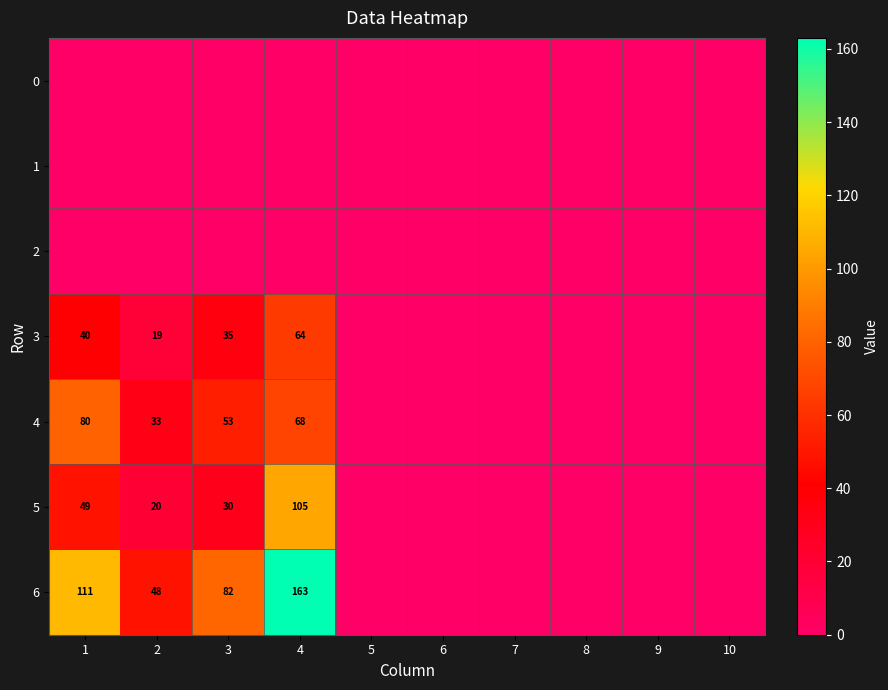

Is it true that 6 equals 82 at 3?

True